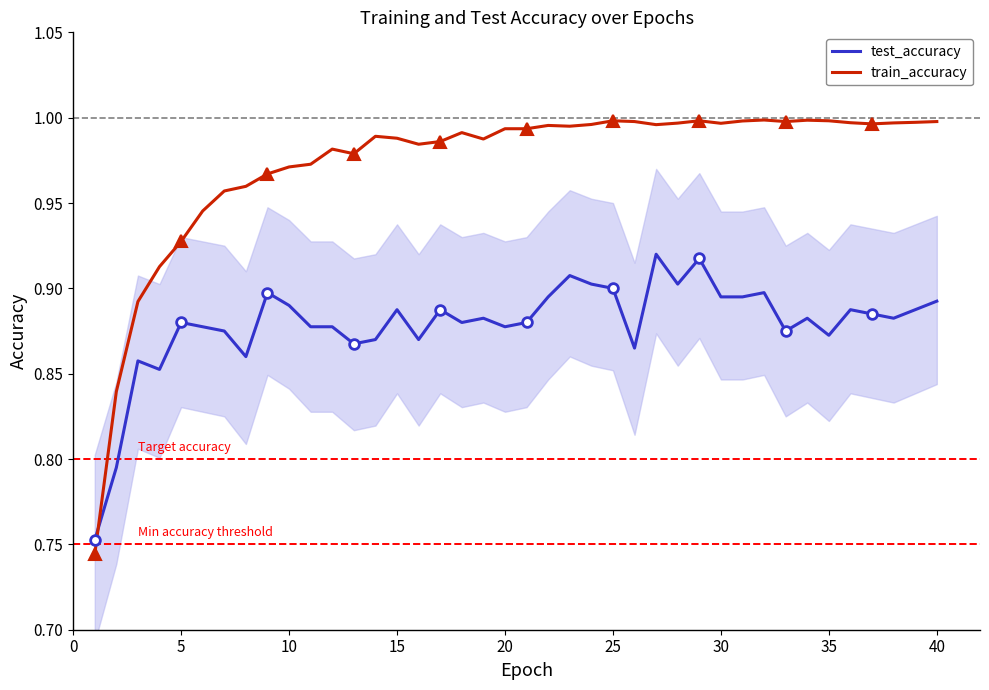

List the series in order of their peak value, highest first.

train_accuracy, test_accuracy